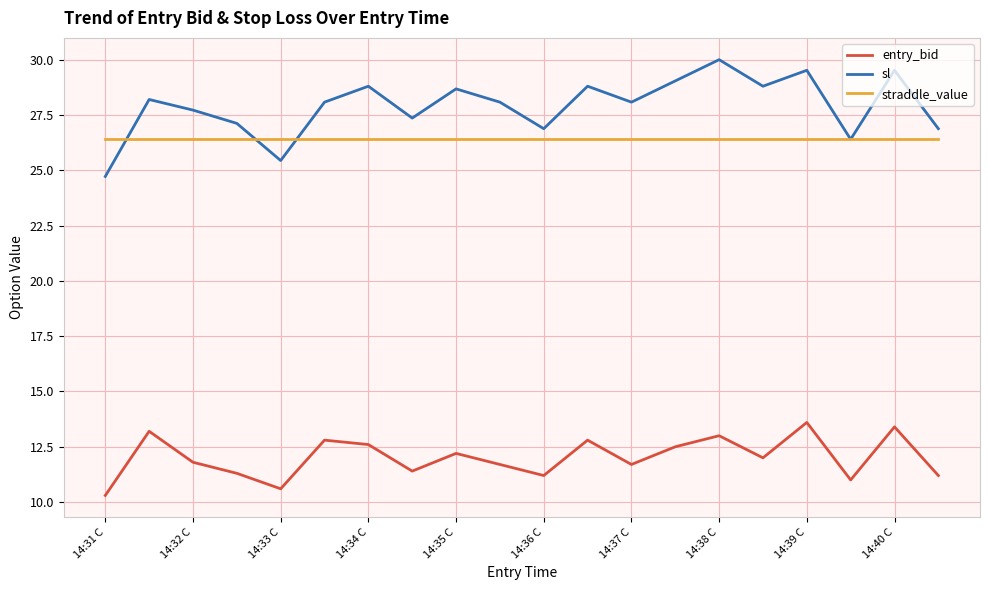

Does the chart display data point markers on the line(s)?

No